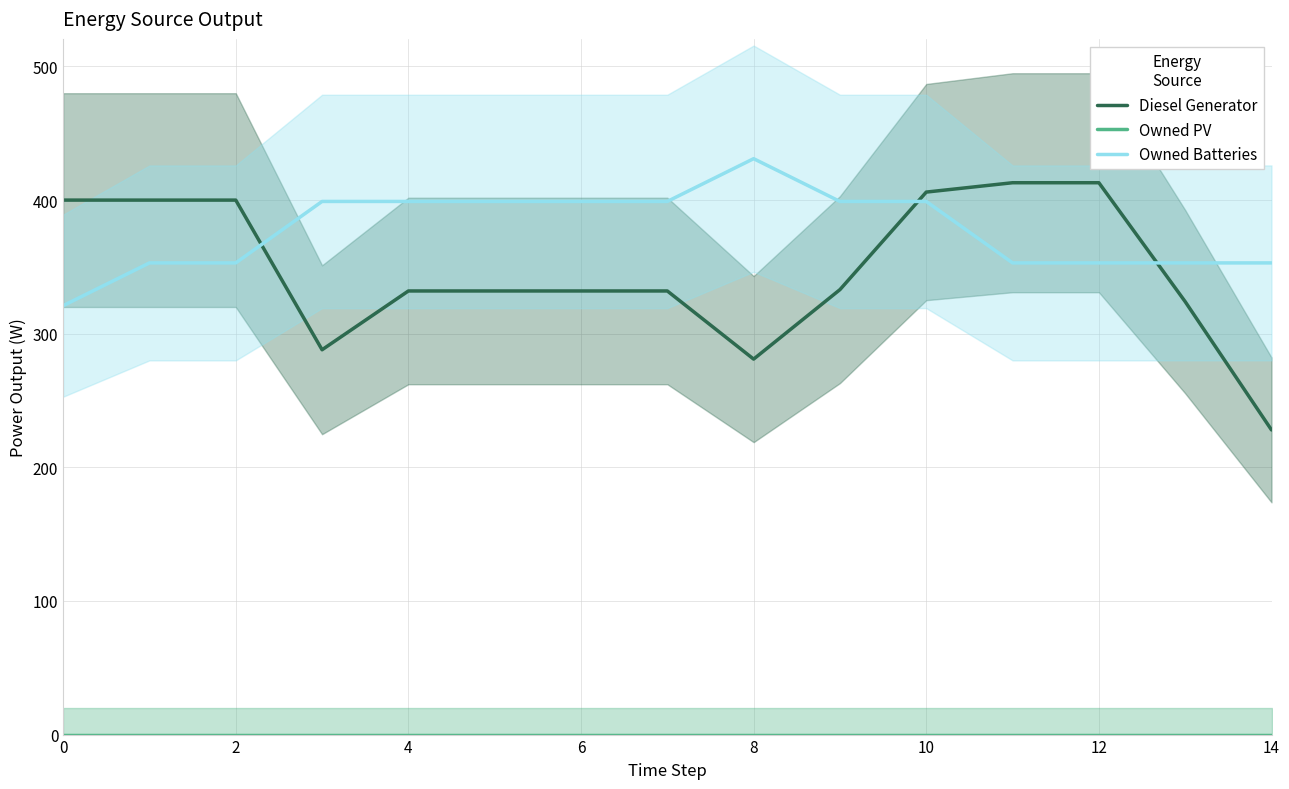

True or false: Diesel Generator and Owned PV cross at least once.

False